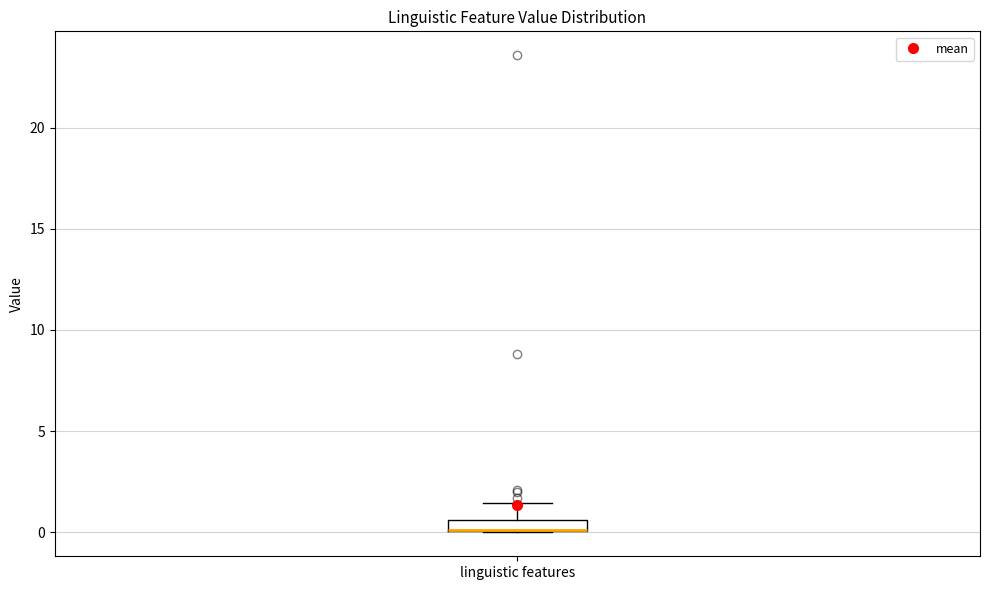

Where is the lower edge of the box for linguistic features on the y-axis? The values are not printed on the chart, so give them approximately, as read against the axis.

0.0